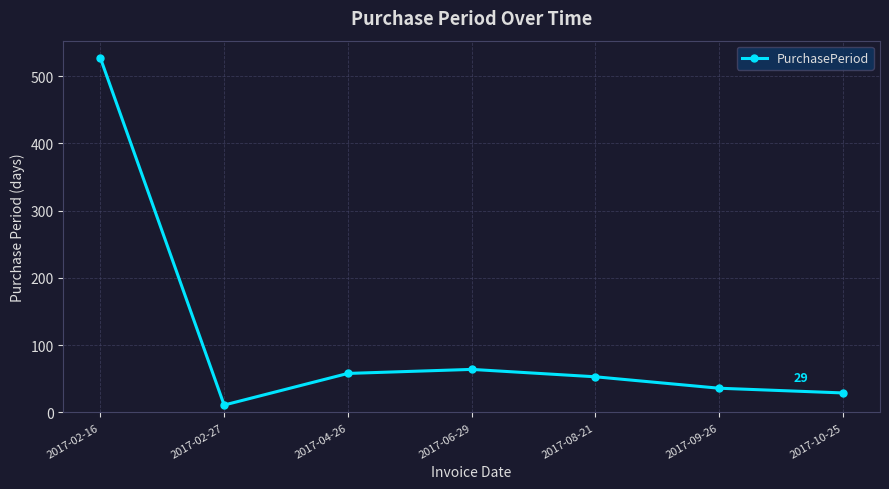

Reading right to left, what are all the values shown in this chart?

29	36	53	64	58	11	527